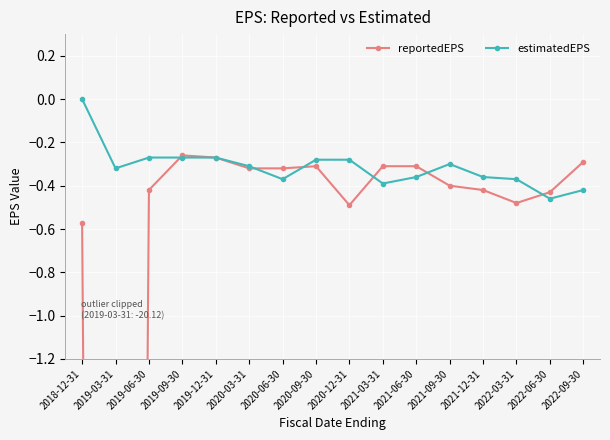

The reportedEPS series shows -20.1 at 2019-03-31. True or false?

True